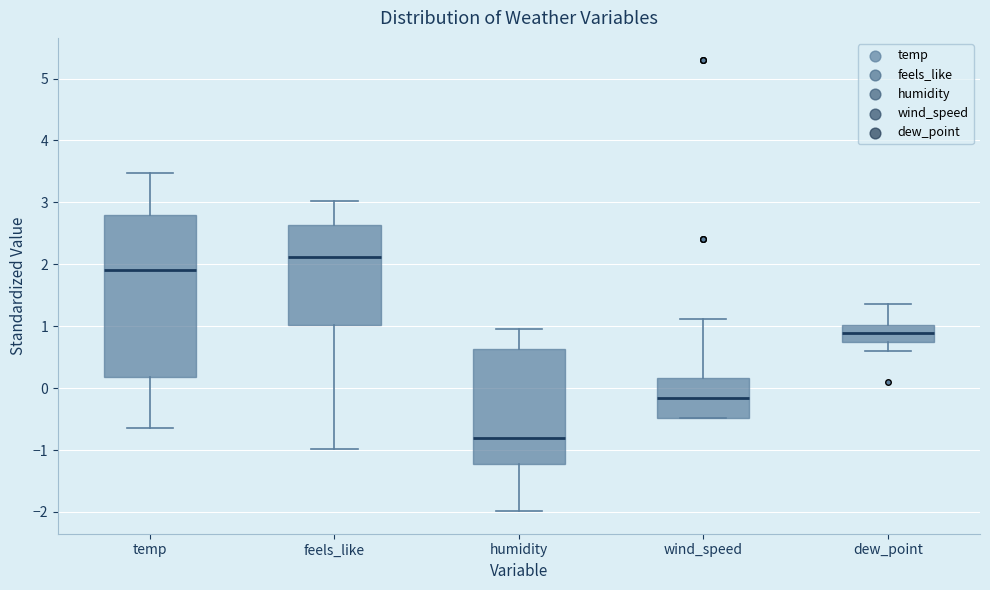

Reading left to right, read every box against the y-axis: the position of its median line, the range the box covers, and the ends of its whiskers. The values are not printed on the chart, so give them approximately, as read against the axis.

temp: median 1.9, box 0.2 to 2.8, whiskers -0.6 to 3.5
feels_like: median 2.1, box 1.0 to 2.6, whiskers -1.0 to 3.0
humidity: median -0.8, box -1.2 to 0.6, whiskers -2.0 to 1.0
wind_speed: median -0.2, box -0.5 to 0.2, whiskers -0.5 to 1.1
dew_point: median 0.9, box 0.7 to 1.0, whiskers 0.6 to 1.4